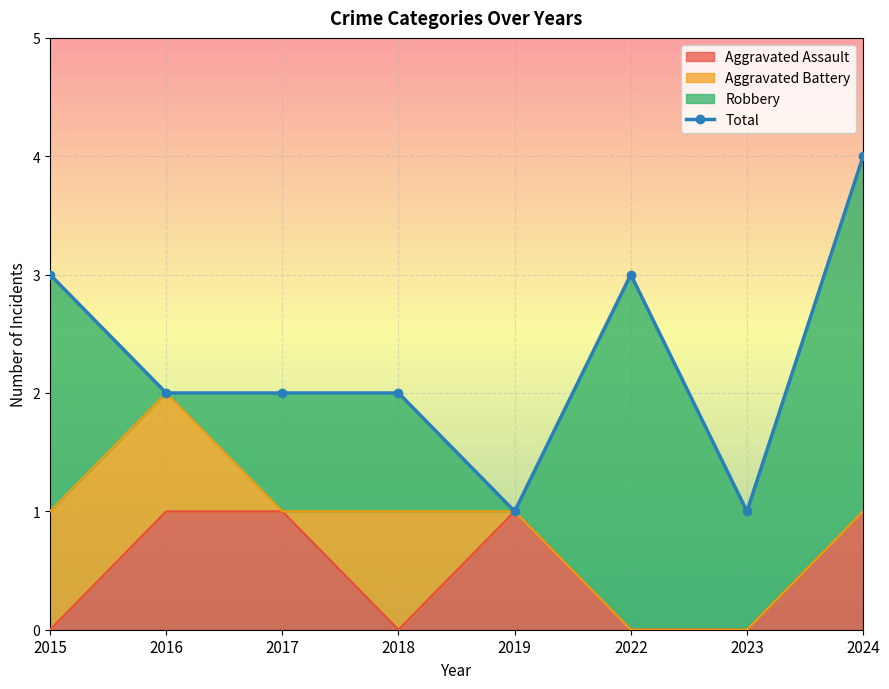

What is the difference between the values at 2024 and 2015?

1